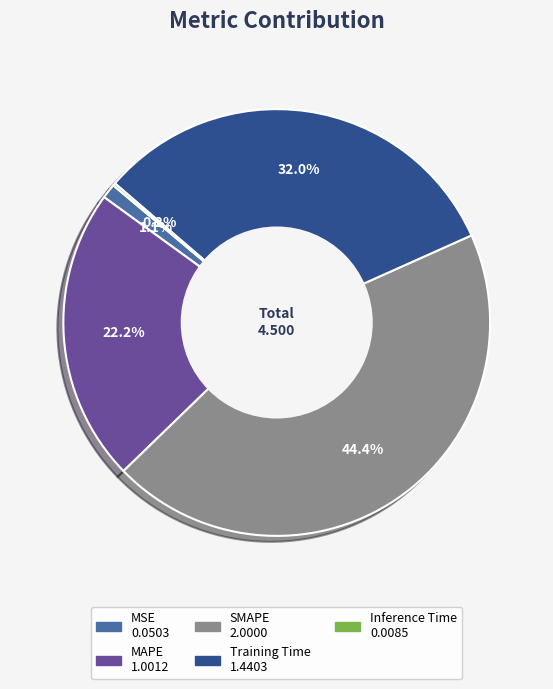

What percentage do MAPE and SMAPE together represent?

66.7%